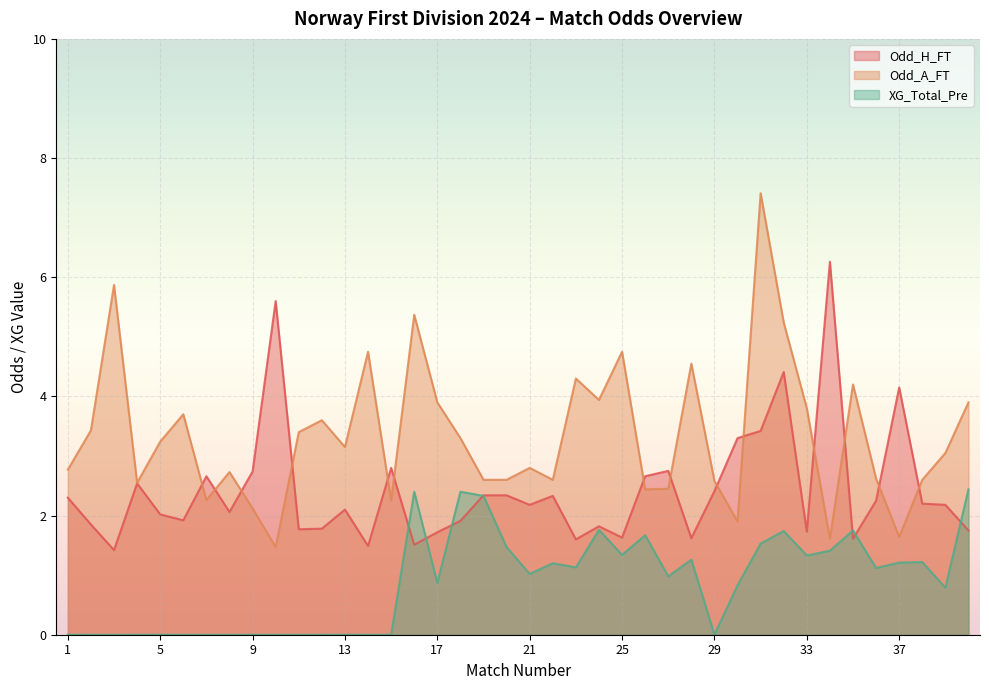

Which category has the lowest value across all series?

1